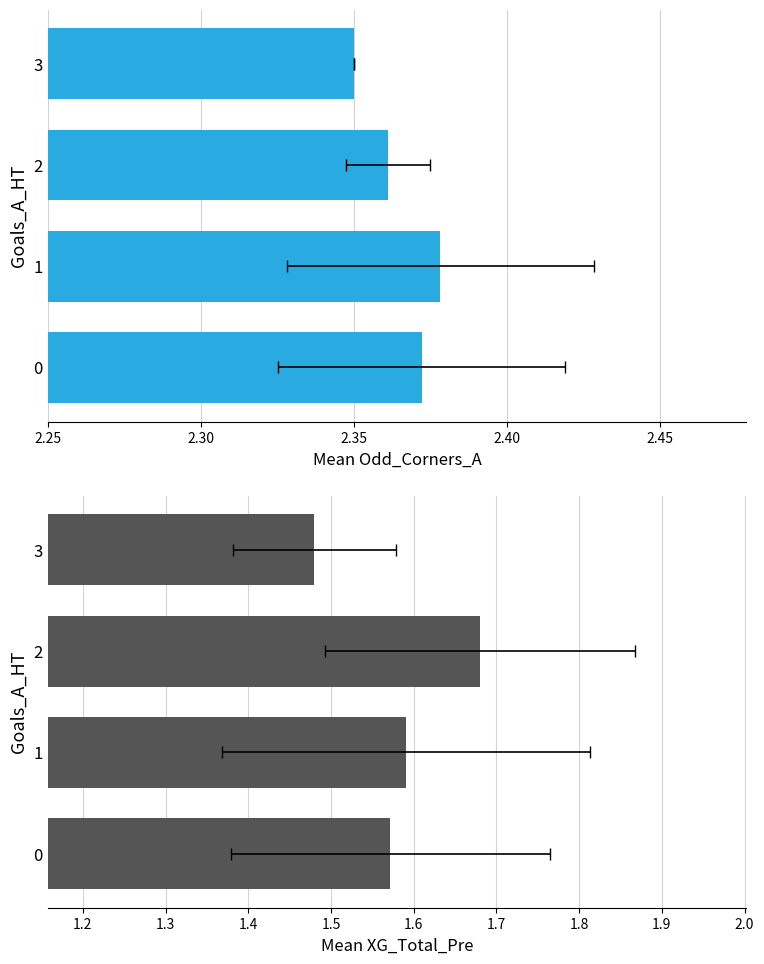

What is the value of the Odd_Corners_A bar at the 1st from the left?

2.4